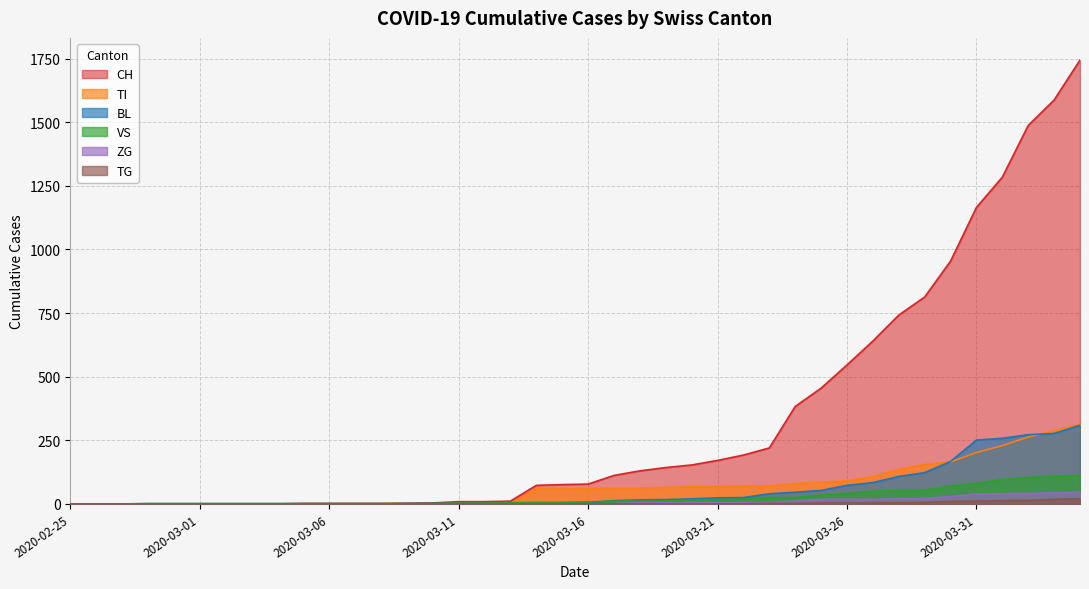

What is the total value across all series at 2020-03-14?

142